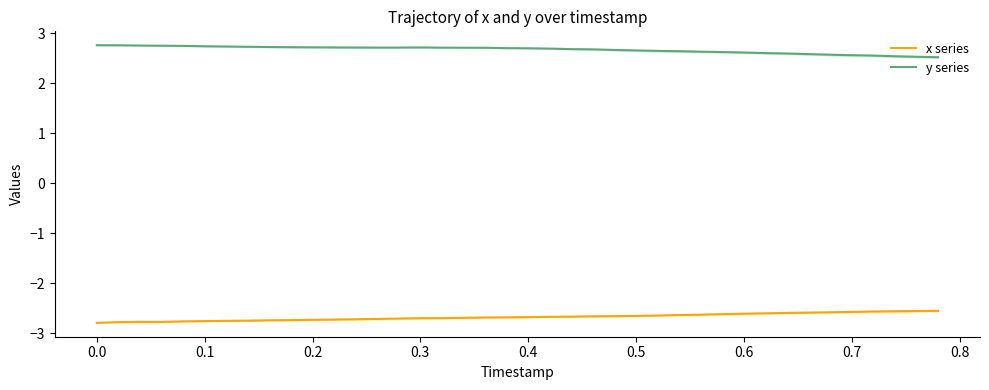

Reading left to right, transcribe all the data shown in this chart.

x series: -2.8	-2.8	-2.8	-2.8	-2.8	-2.8	-2.8	-2.7	-2.7	-2.7	-2.7	-2.7	-2.7	-2.7	-2.7	-2.7	-2.7	-2.7	-2.7	-2.7	-2.7	-2.7	-2.7	-2.7	-2.7	-2.7	-2.6	-2.6	-2.6	-2.6	-2.6	-2.6	-2.6	-2.6	-2.6	-2.6	-2.6	-2.6	-2.6	-2.6
y series: 2.8	2.8	2.8	2.8	2.7	2.7	2.7	2.7	2.7	2.7	2.7	2.7	2.7	2.7	2.7	2.7	2.7	2.7	2.7	2.7	2.7	2.7	2.7	2.7	2.7	2.7	2.6	2.6	2.6	2.6	2.6	2.6	2.6	2.6	2.6	2.6	2.6	2.5	2.5	2.5